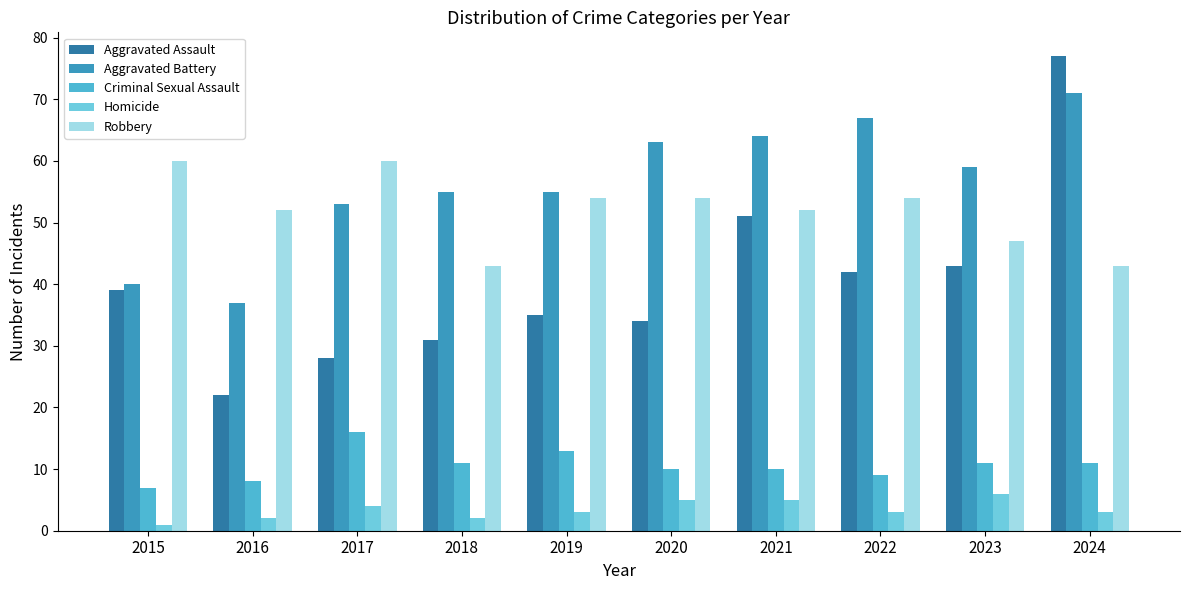

How many series are shown in this chart?

5